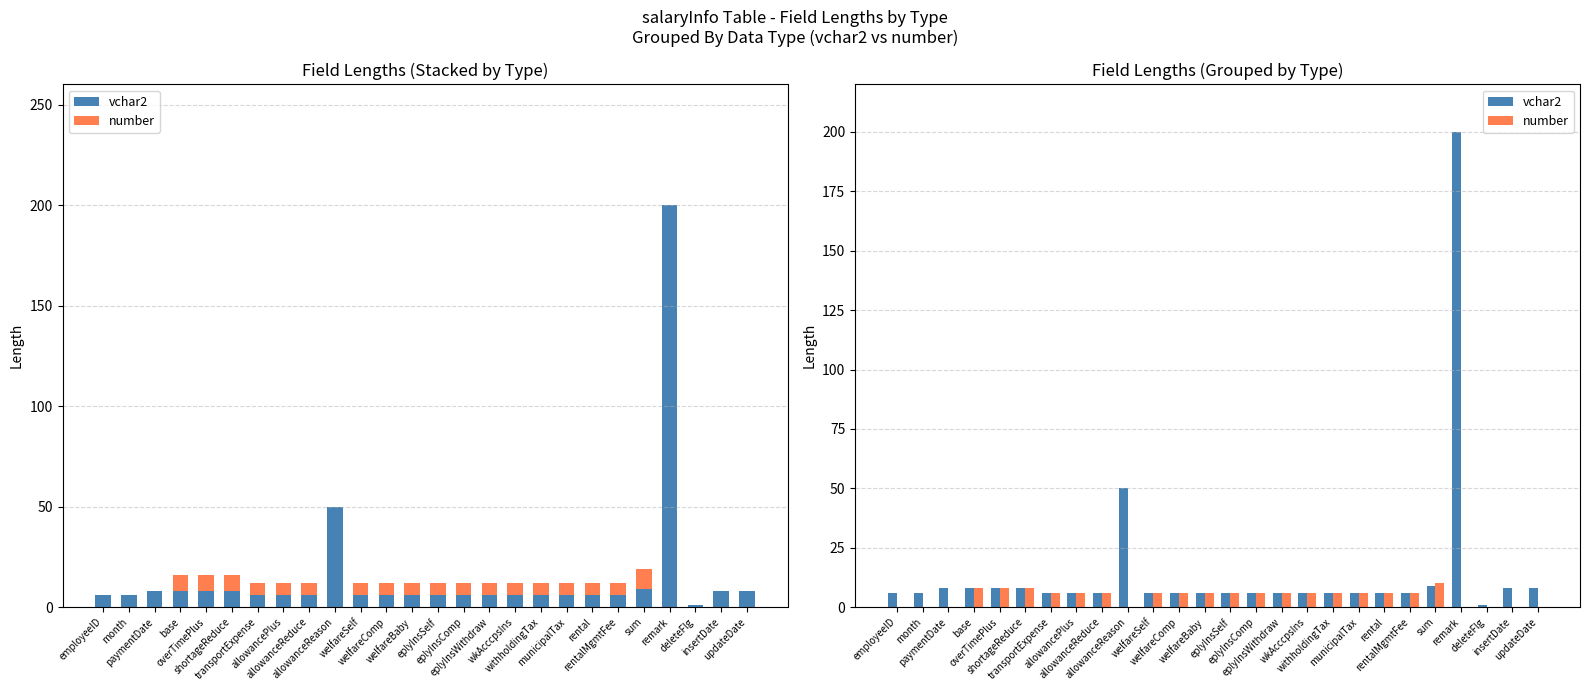

Which category has the highest value across all series?

remark